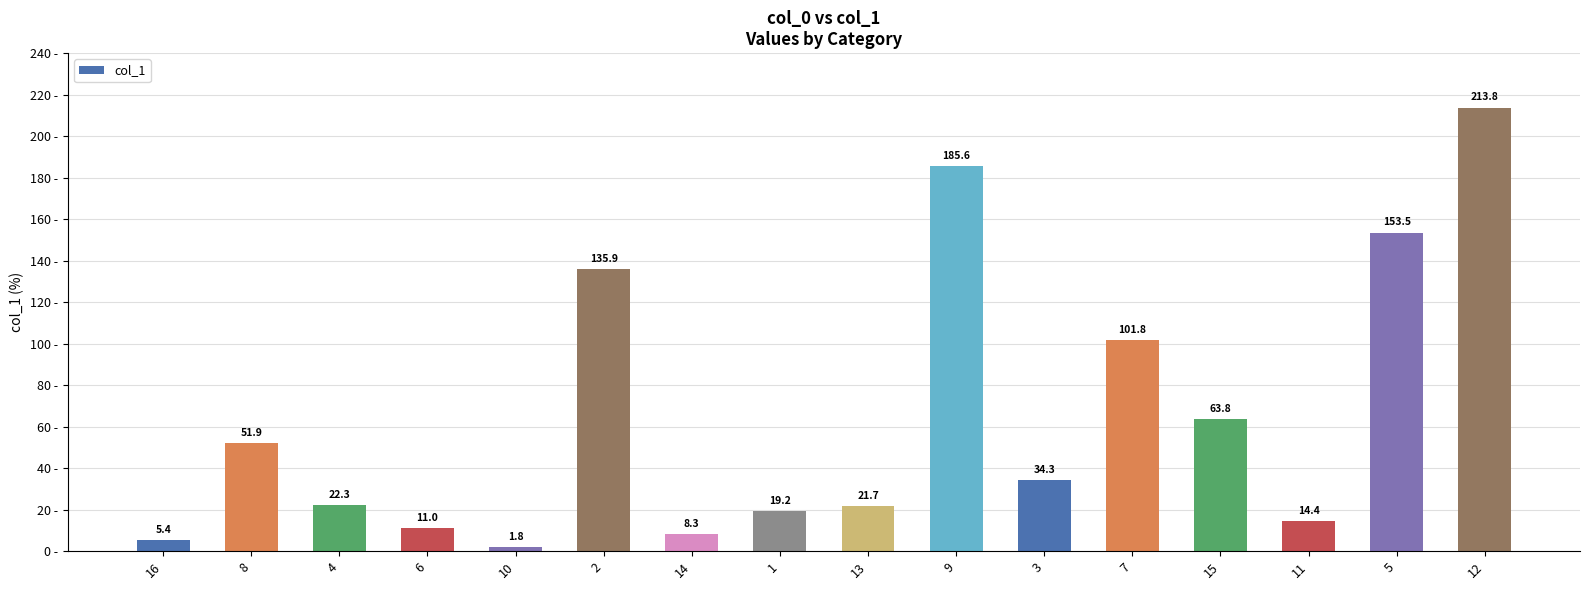

How many series are shown in this chart?

1